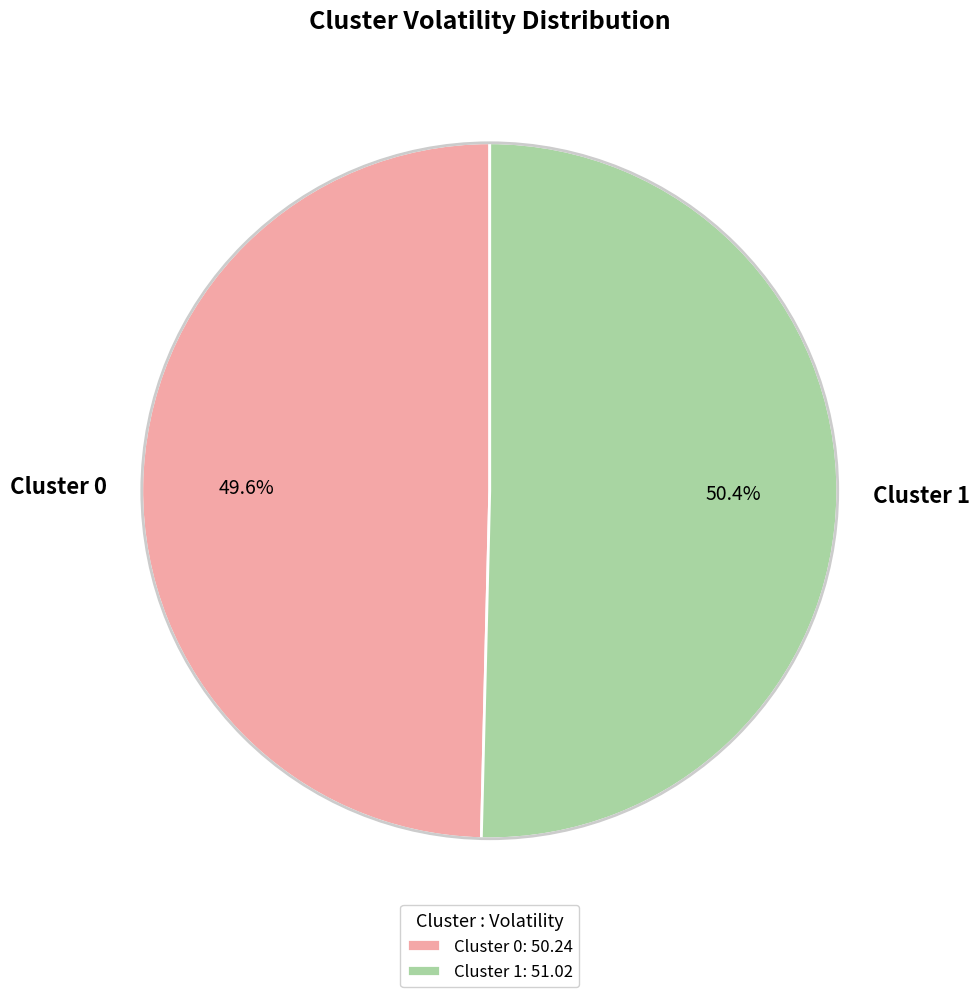

Combined, what portion of the pie is Cluster 1 and Cluster 0?

100.0%